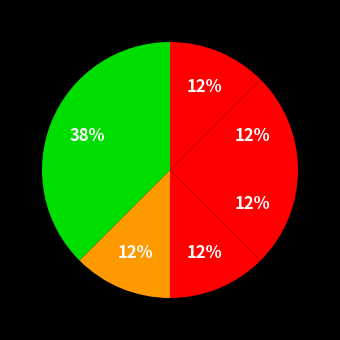

How many slices are in this pie chart?

6